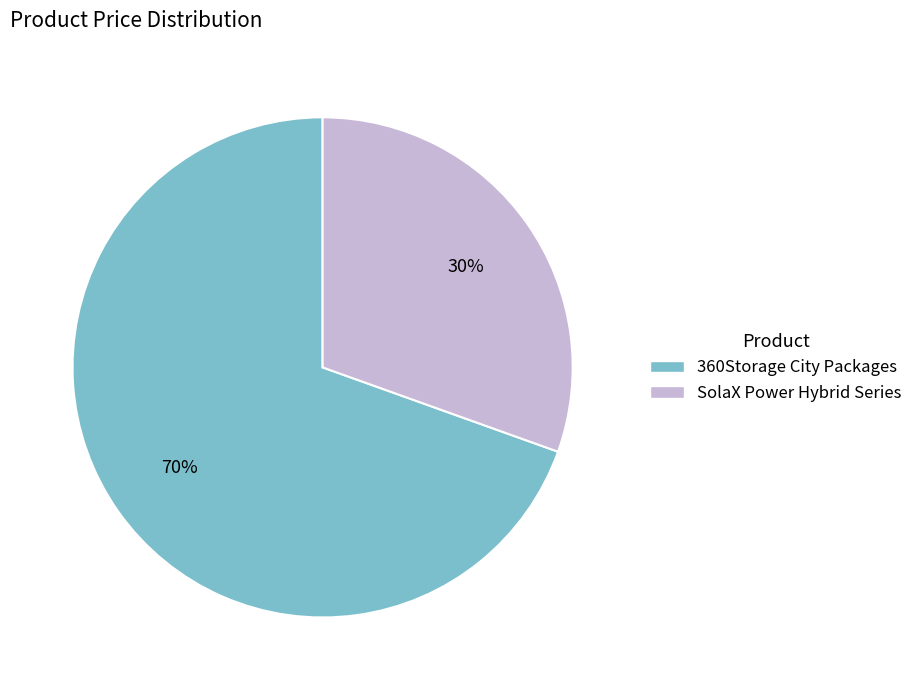

To the nearest percent, what is the combined percentage of SolaX Power Hybrid Series and 360Storage City Packages?

100%